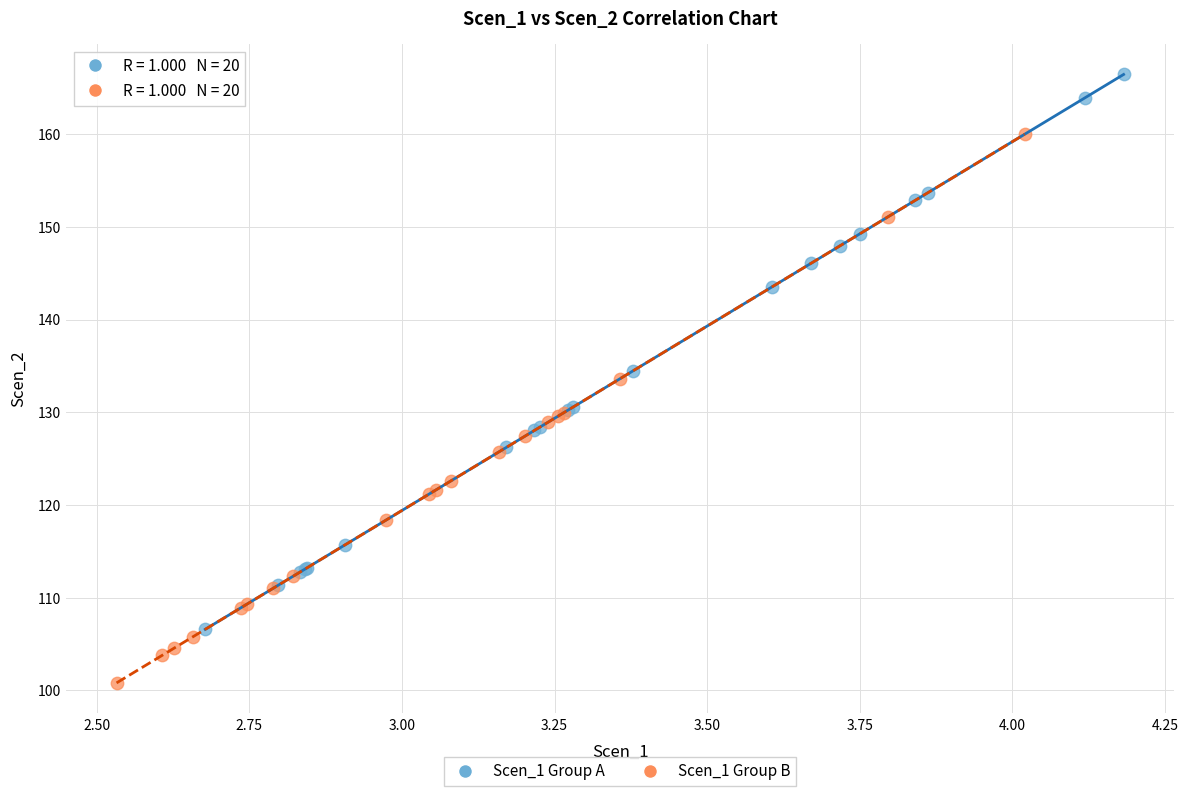

Which series reaches the maximum Y coordinate?

Scen_1 Group A